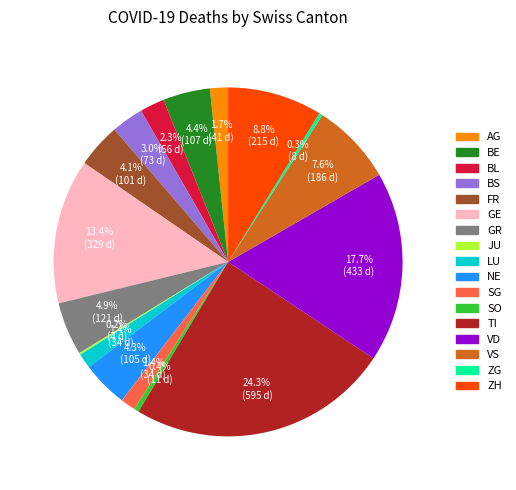

To the nearest percent, what is the difference between the largest and smallest slice percentages?

24%